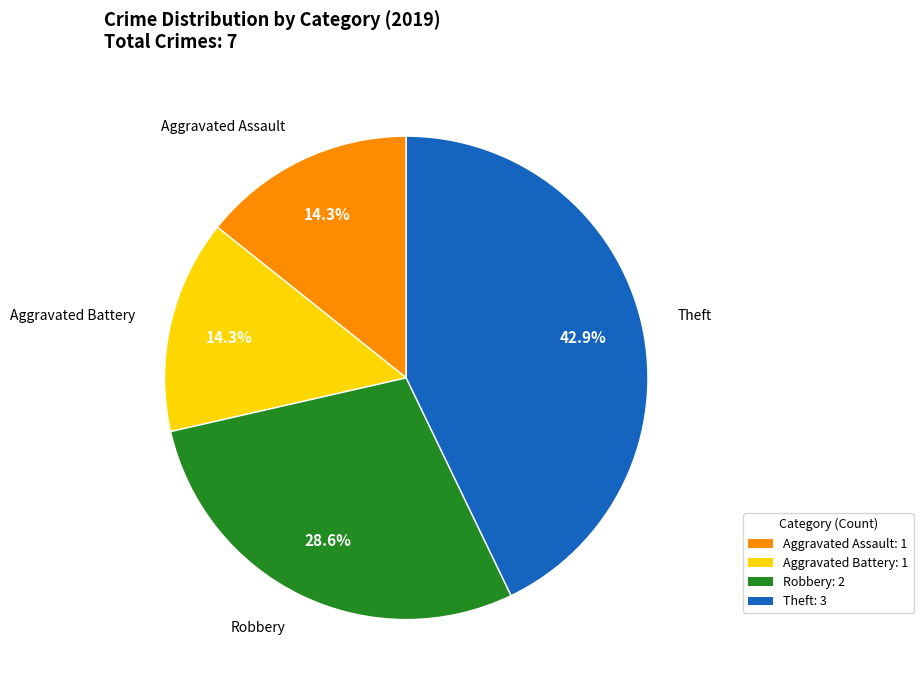

Is there a majority slice in this chart?

No